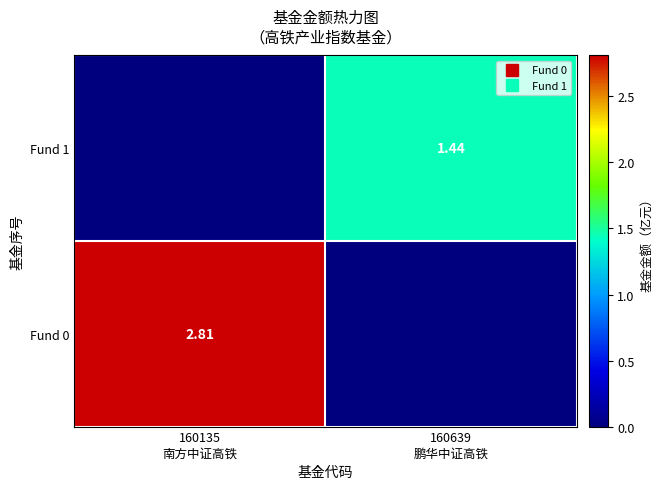

What is the sum of the Fund 1 values at 160135 南方中证高铁 and 160639 鹏华中证高铁?

1.4